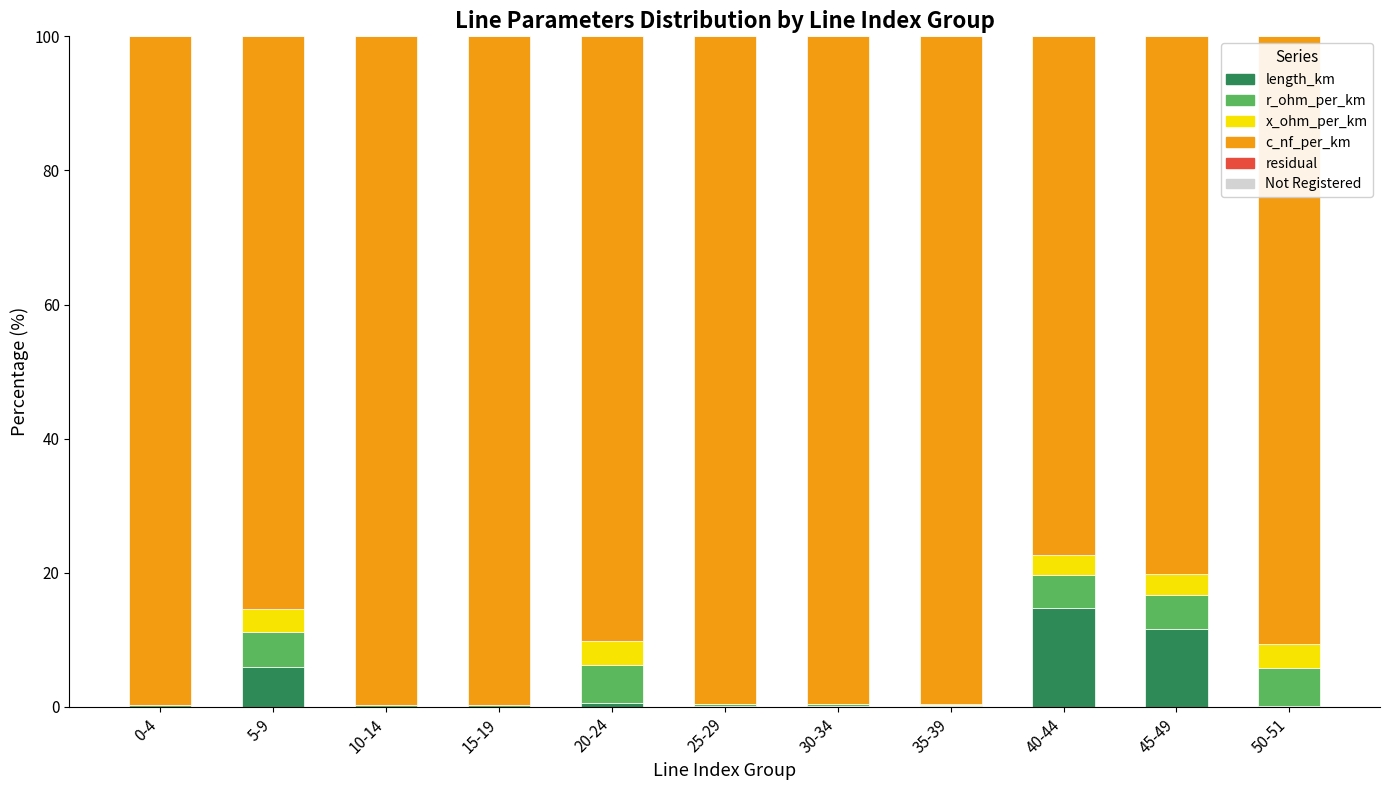

Is it true that length_km equals 11.6 at 45-49?

True